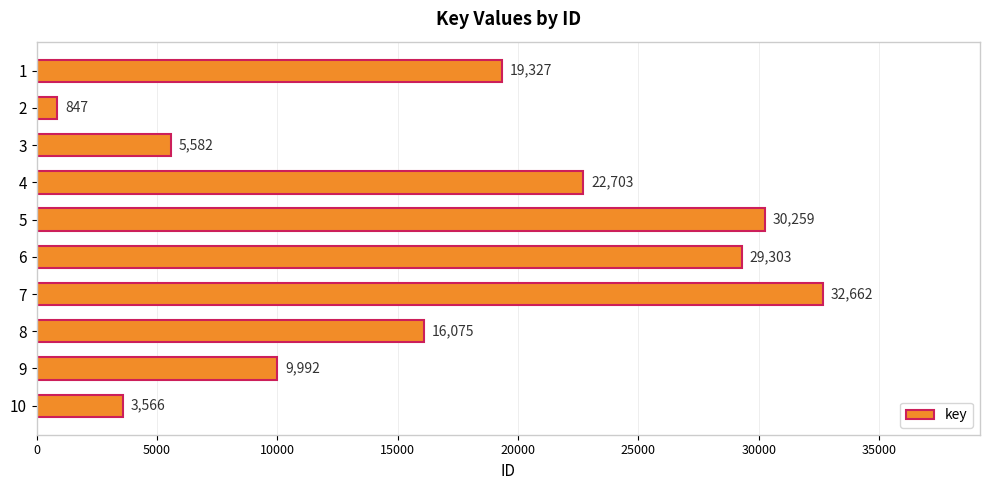

Which category has the lowest value across all series?

2